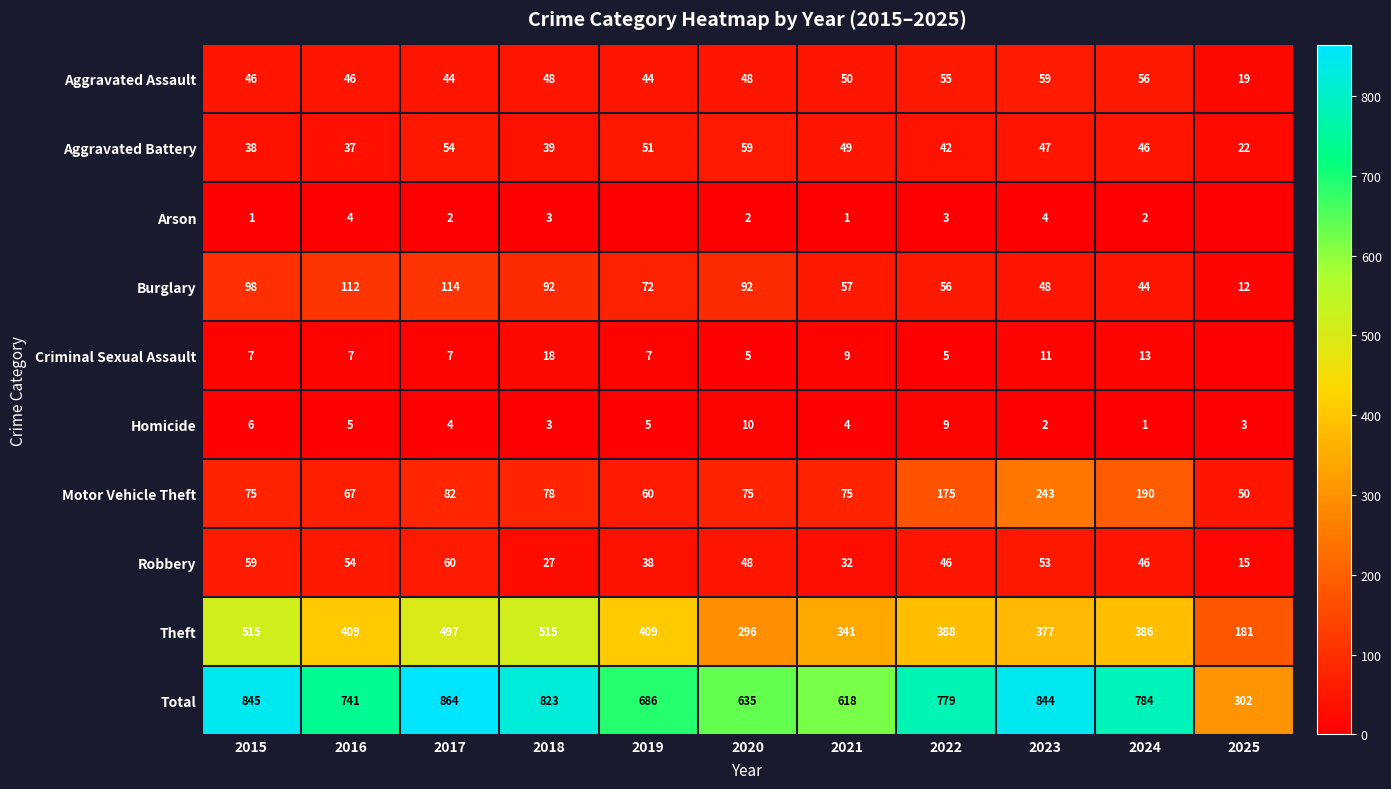

At how many categories does at least one series exceed 598?

10